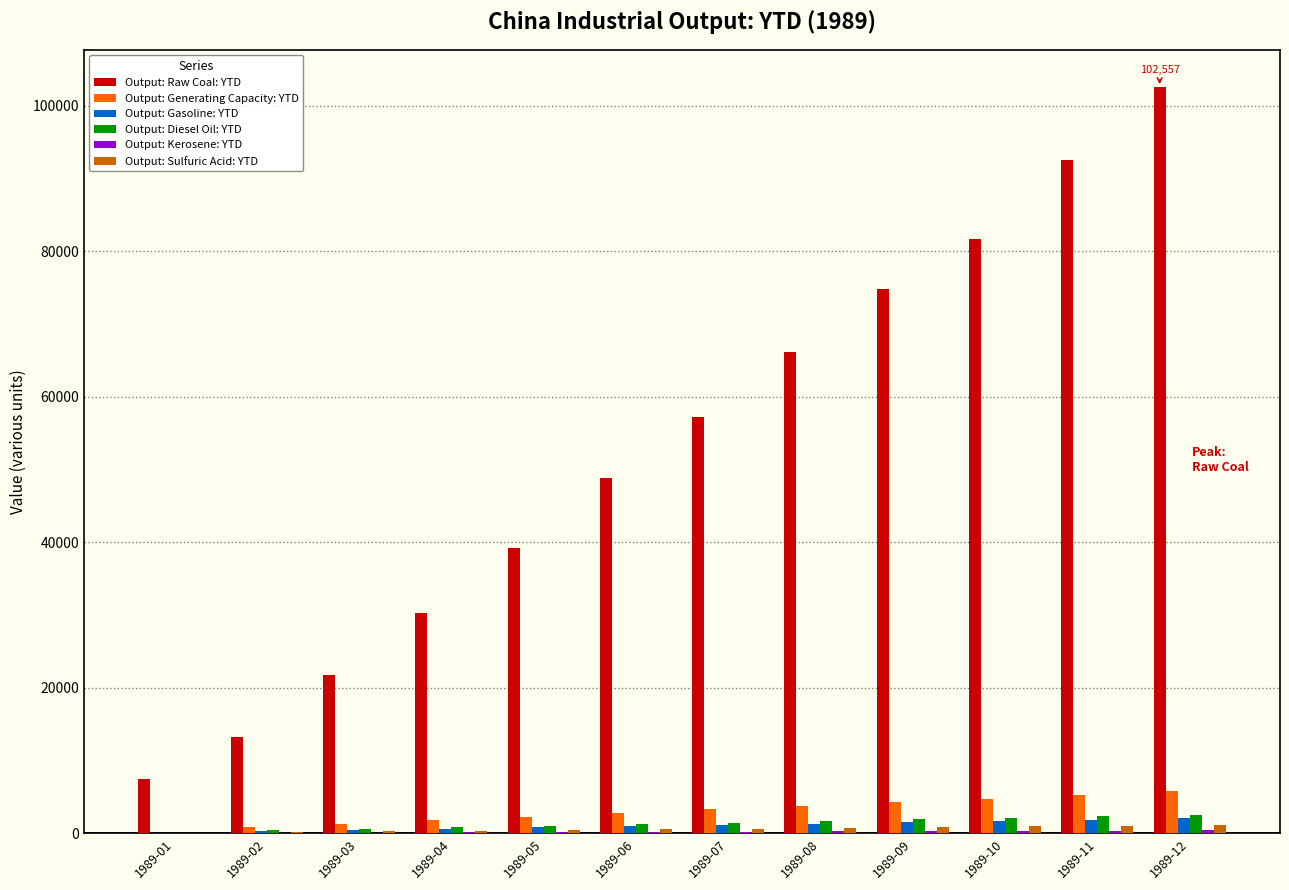

Count the number of data series in this chart.

6